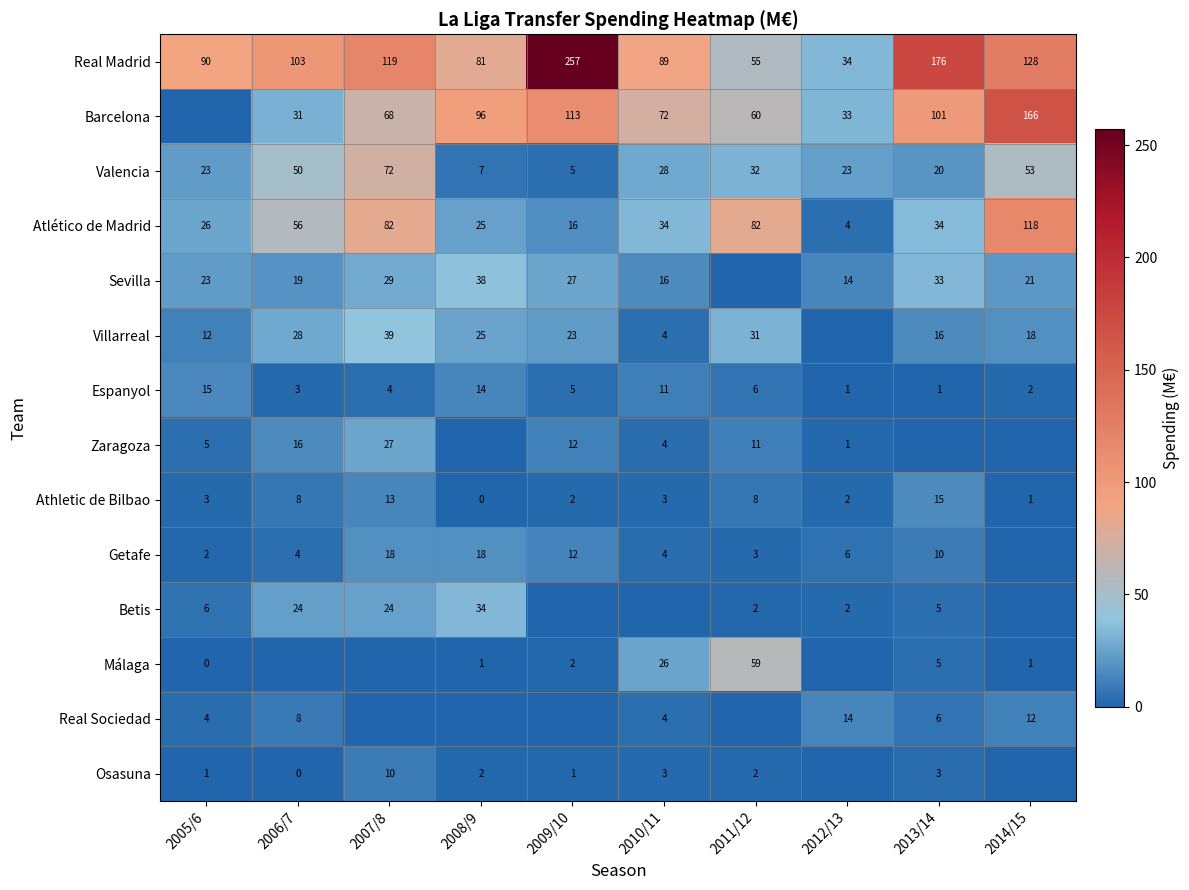

Where is Espanyol nearest to the value 8?

2011/12